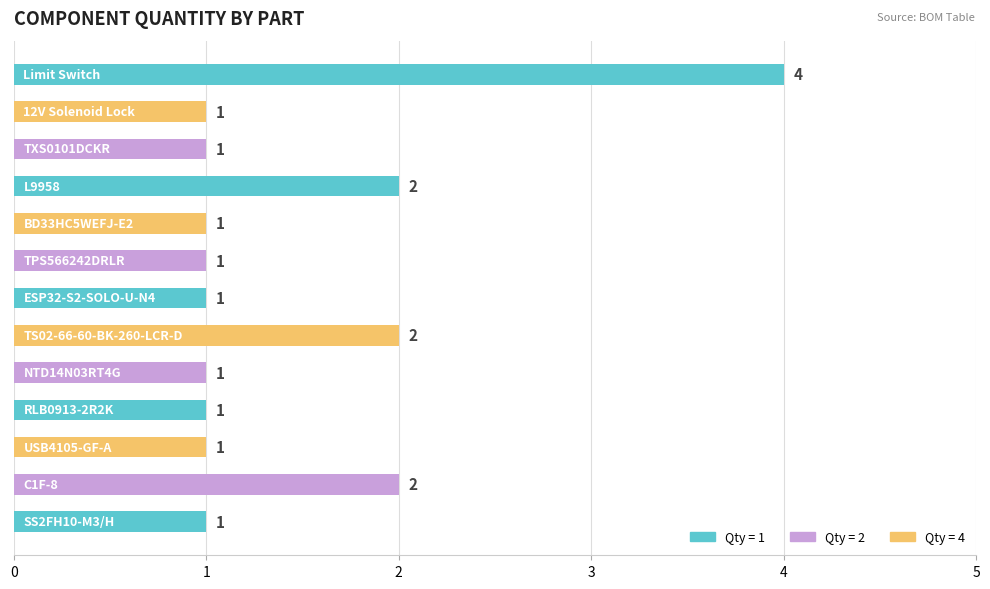

What is the greatest value displayed?

4